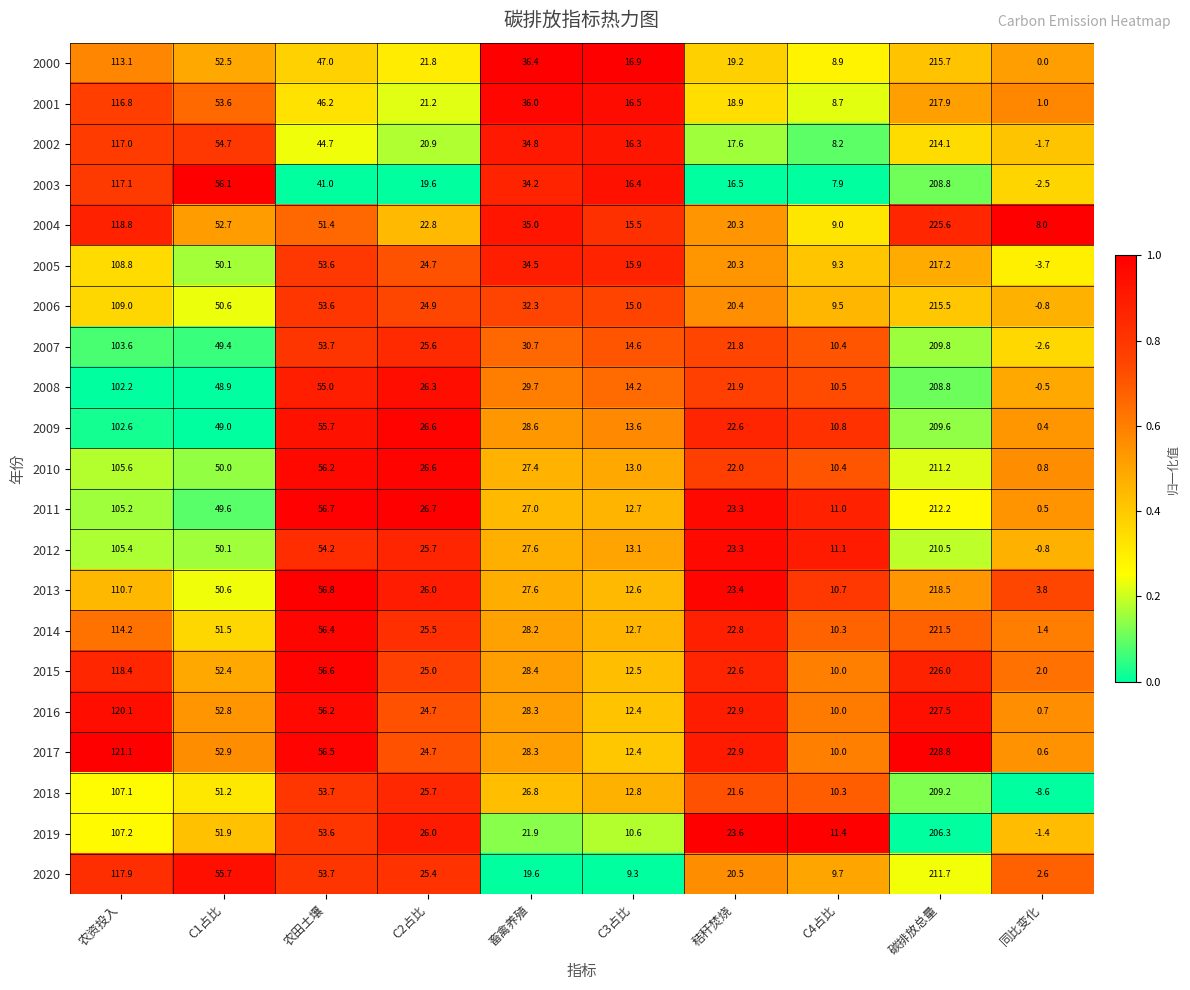

Which label corresponds to the smallest value in the chart?

同比变化